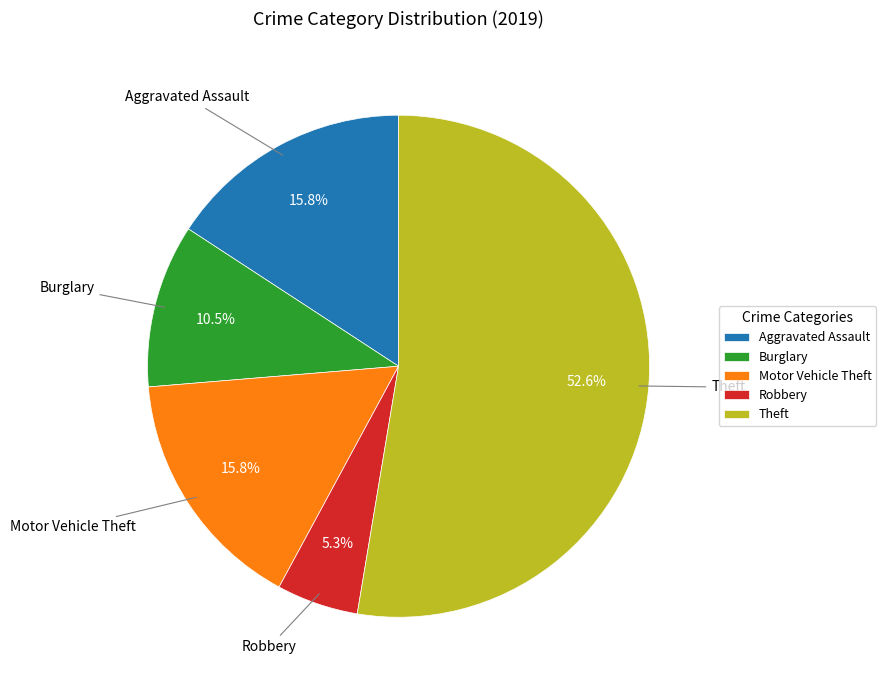

How much of the chart is everything except Theft?

47.4%